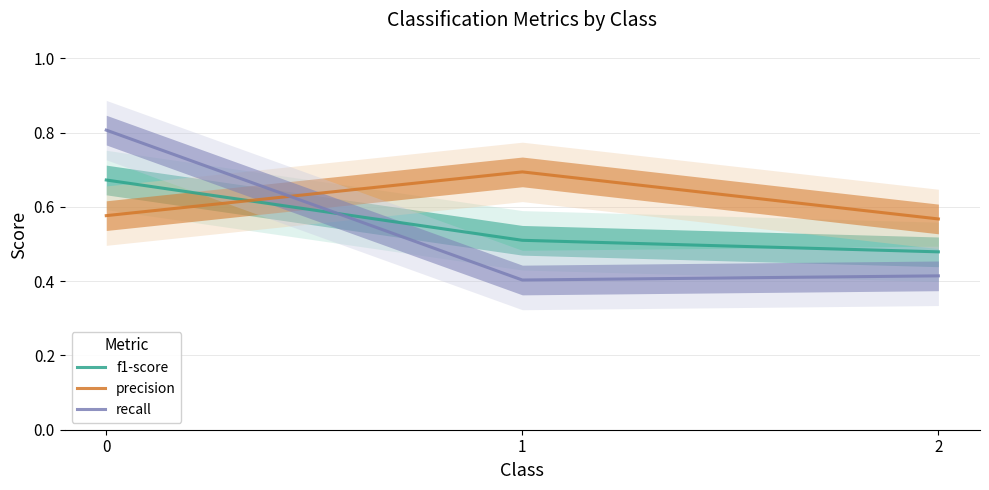

Which has a higher value, 1 or 2?

1